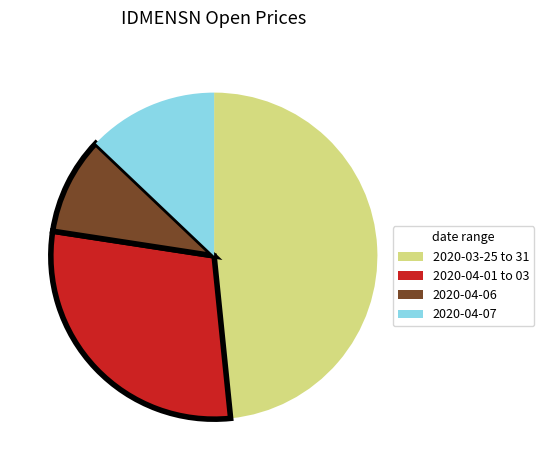

Is there a majority slice in this chart?

No